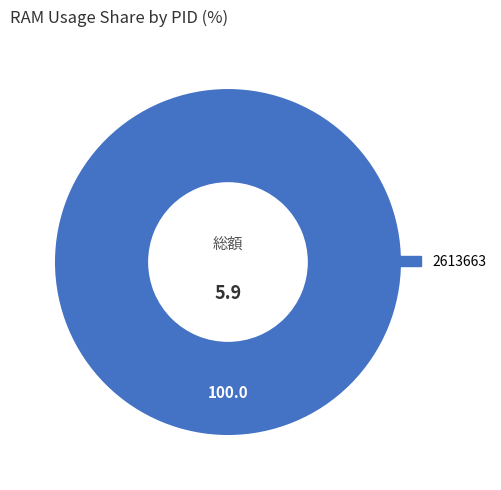

Does any single category account for the majority?

Yes